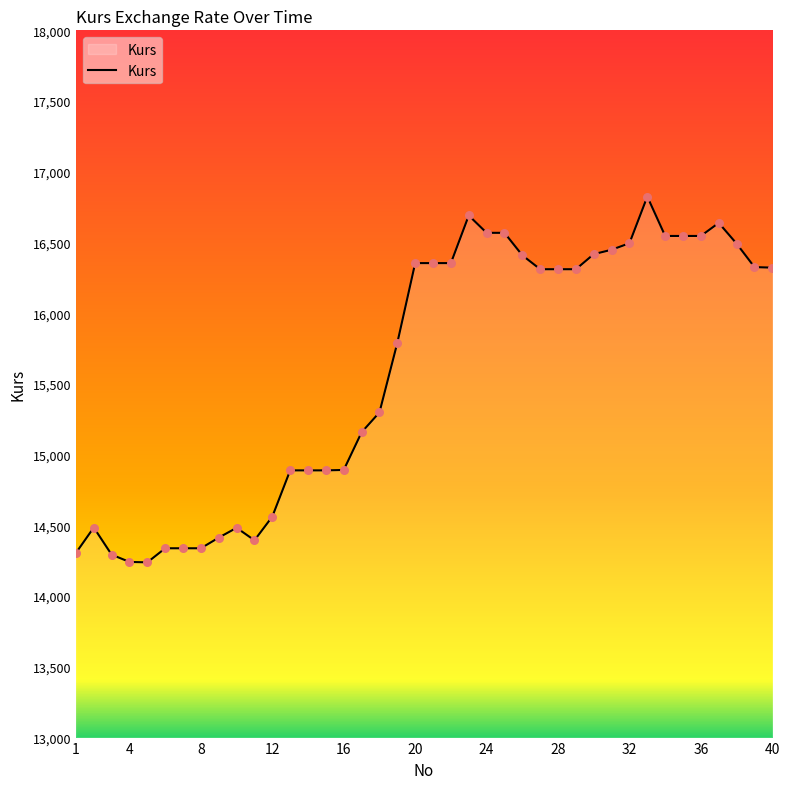

What is the maximum value shown in the chart?

16824.7